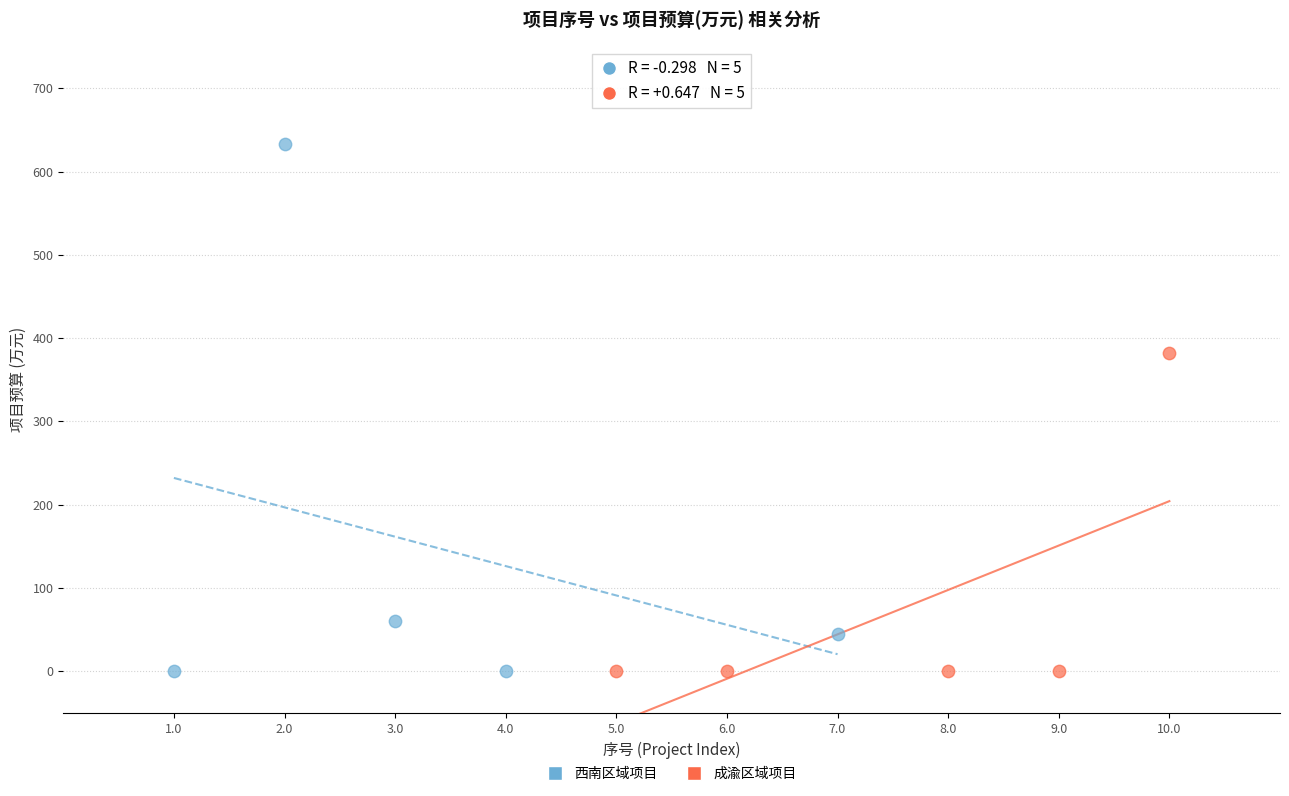

Which series reaches the maximum Y coordinate?

西南区域项目